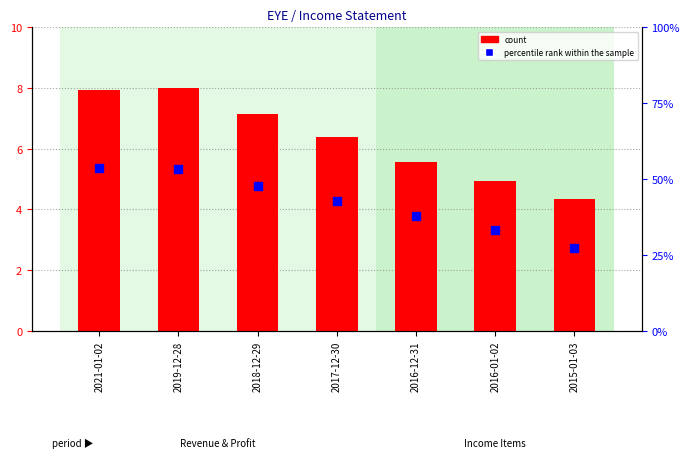

Which series contains the highest Y value?

percentile rank within the sample